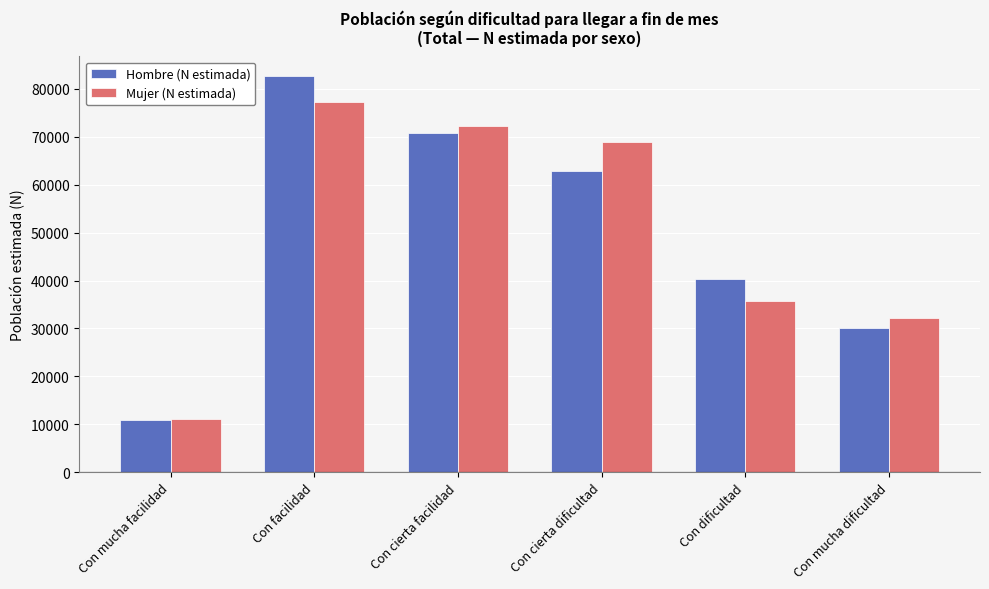

Reading left to right, extract all data points from this chart.

Hombre (N estimada): Con mucha facilidad=10932	Con facilidad=82648	Con cierta facilidad=70838	Con cierta dificultad=62851	Con dificultad=40321	Con mucha dificultad=29987
Mujer (N estimada): Con mucha facilidad=11109	Con facilidad=77195	Con cierta facilidad=72248	Con cierta dificultad=68976	Con dificultad=35792	Con mucha dificultad=32231